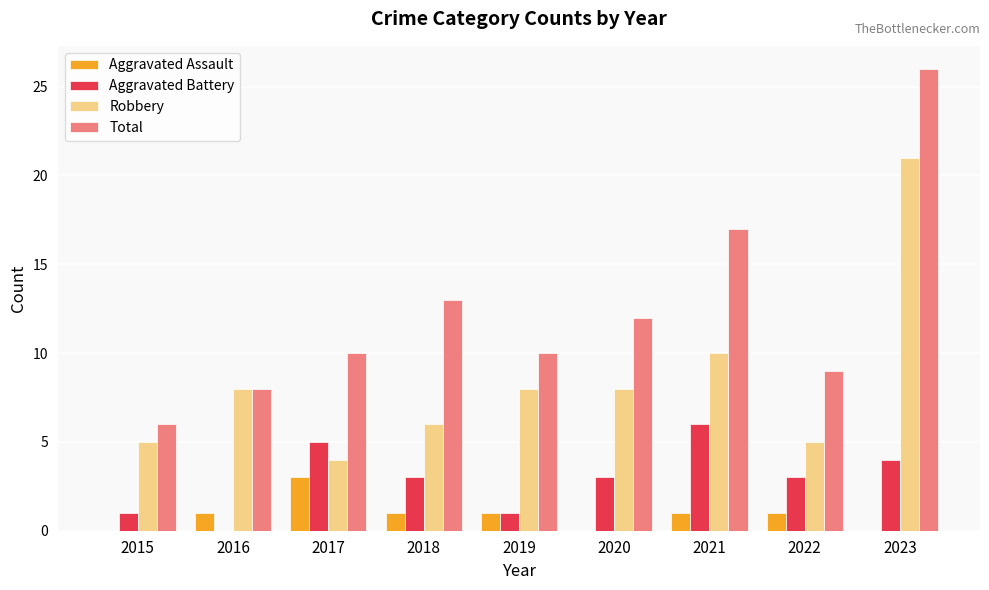

What is the sum of all Total values?

111